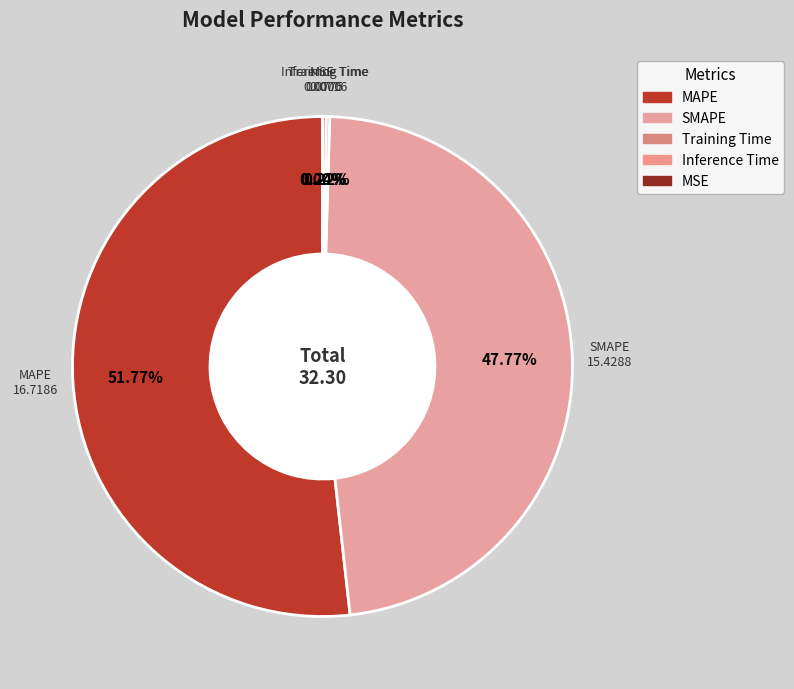

Do SMAPE and MAPE together represent more than half of the pie?

Yes